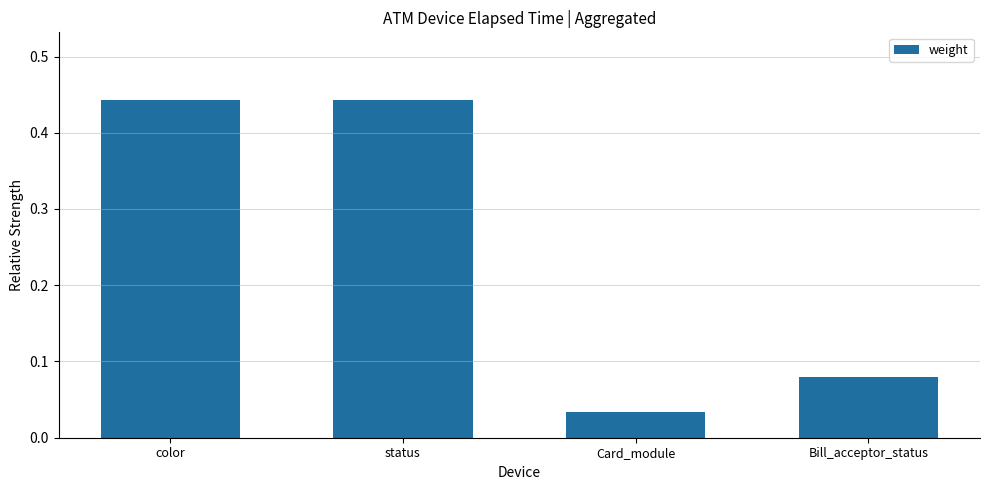

What is the label of the 1st bar from the right?

Bill_acceptor_status